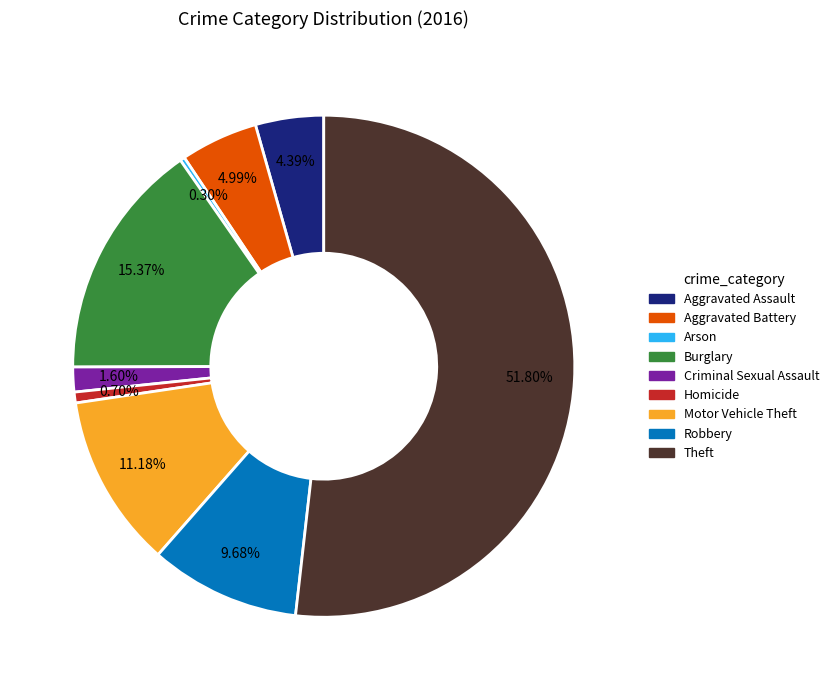

To the nearest percent, what portion does Theft represent?

52%